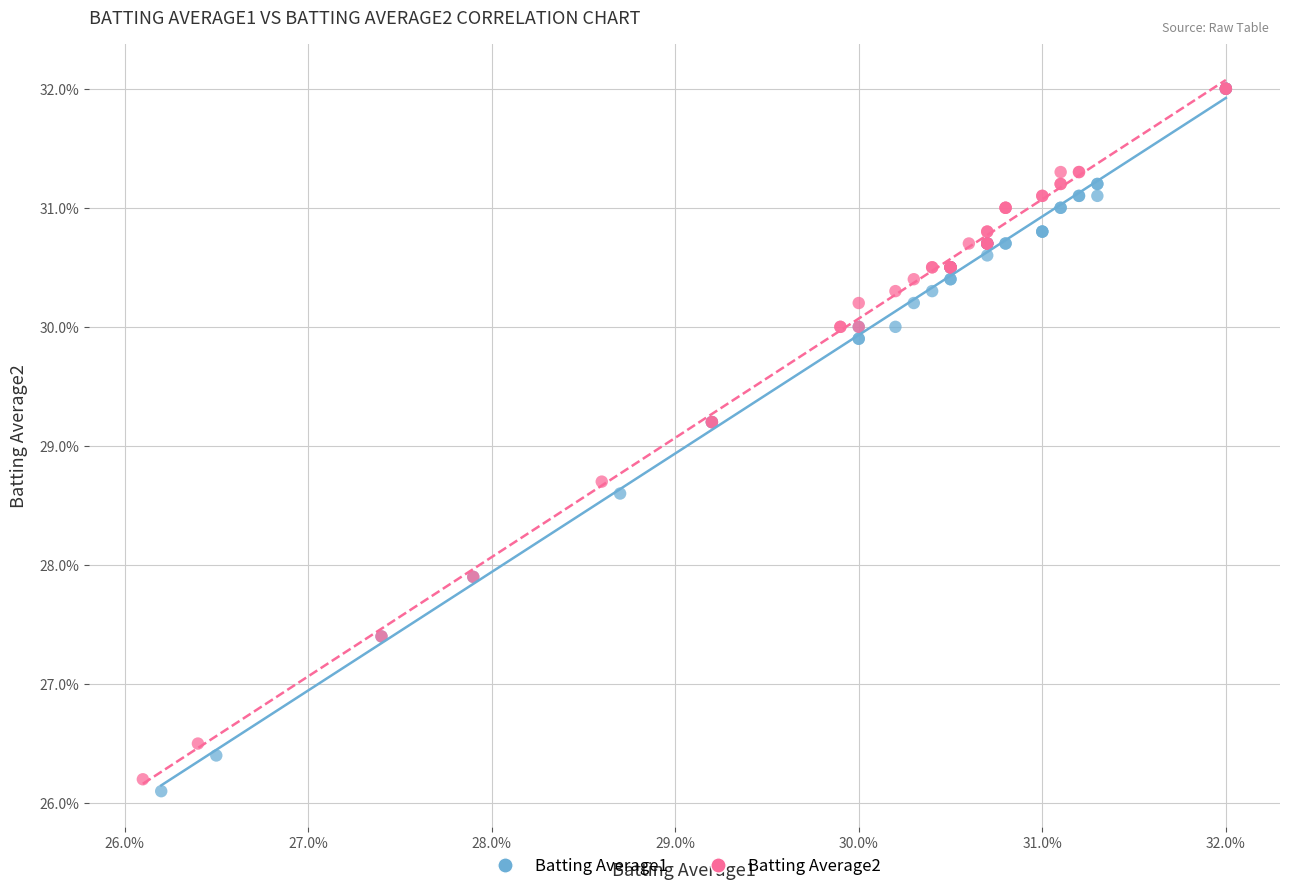

What are all the series names shown in the legend?

Batting Average1, Batting Average2